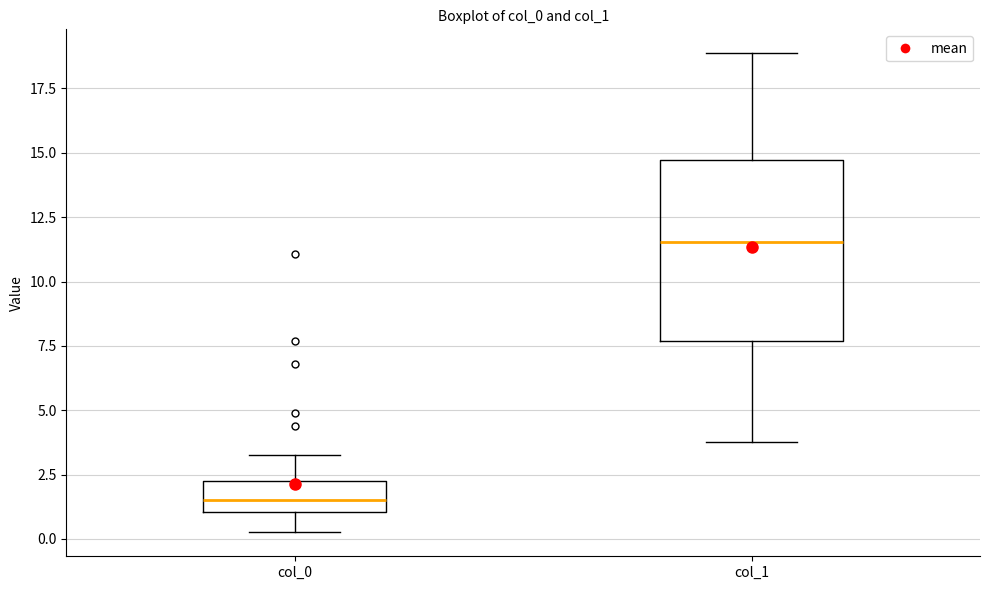

Comparing the boxes themselves (not the whiskers), which one is the tallest?

col_1